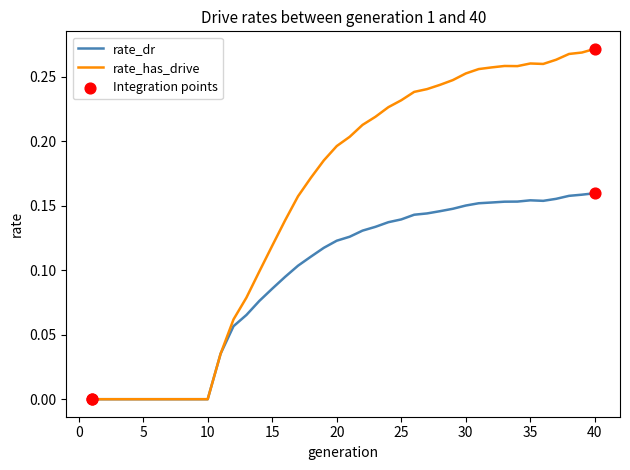

Which series has the largest total across all categories?

rate_has_drive